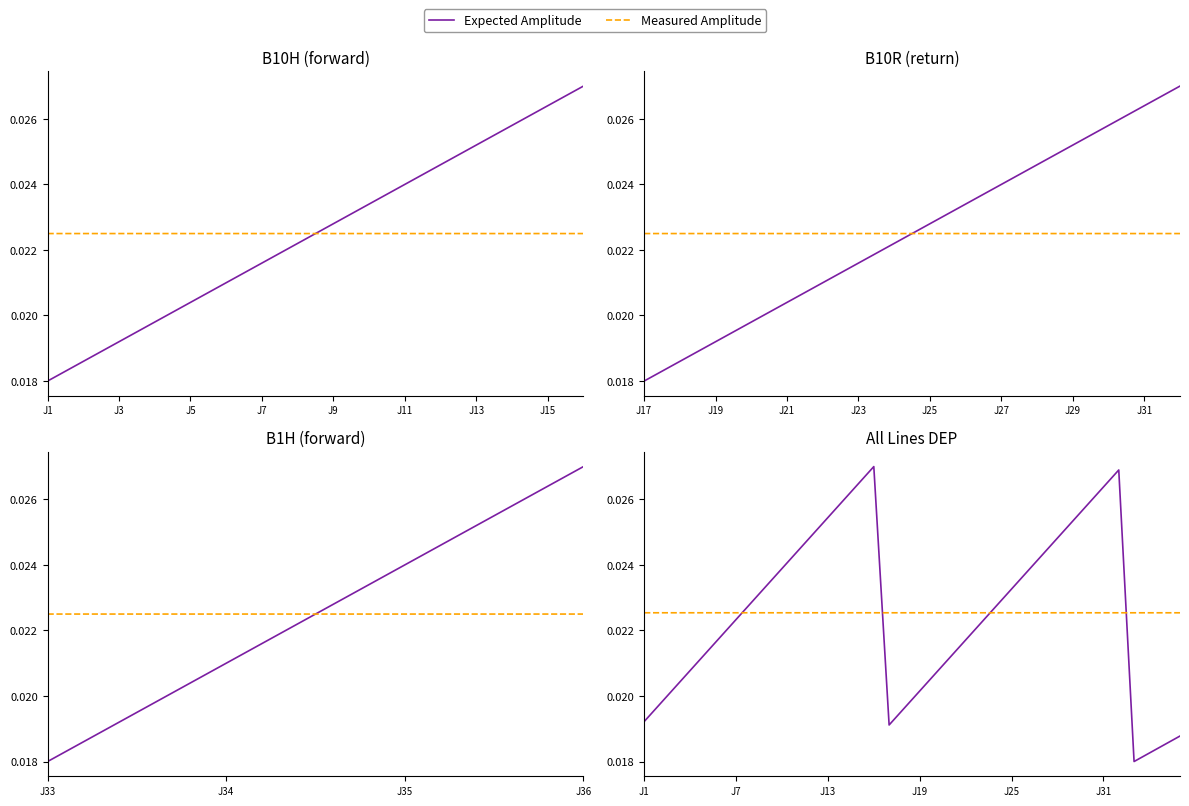

At which category is the sum across all series the highest?

15